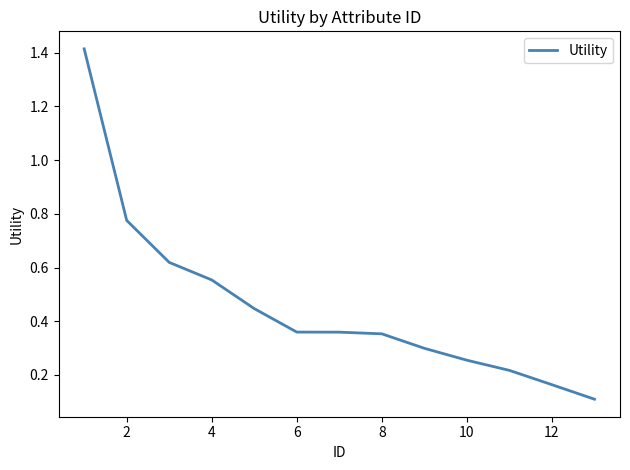

What is the greatest value displayed?

1.4